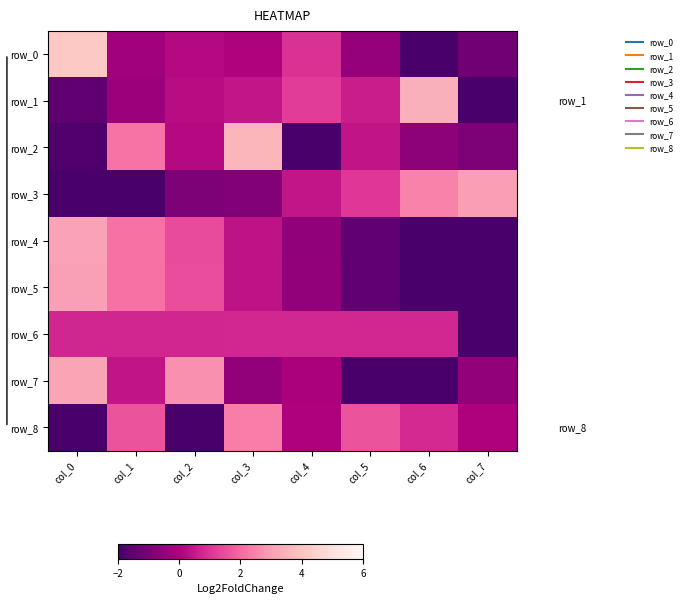

Reading left to right, what are all the values shown in this chart?

row_0: 4.2	-0.2	0.2	0.0	0.9	-0.5	-2.0	-1.1
row_1: -1.5	-0.3	0.2	0.4	1.2	0.6	3.4	-2.0
row_2: -1.9	2.2	0.2	3.6	-2.0	0.4	-0.6	-0.9
row_3: -2.0	-2.0	-0.9	-0.8	0.4	1.1	2.5	3.0
row_4: 3.1	2.2	1.5	0.4	-0.6	-1.5	-2.0	-2.0
row_5: 3.1	2.2	1.5	0.4	-0.5	-1.5	-2.0	-2.0
row_6: 0.7	0.7	0.7	0.8	0.8	0.8	0.8	-2.0
row_7: 3.2	0.4	2.7	-0.5	-0.1	-2.0	-2.0	-0.5
row_8: -2.0	1.6	-2.0	2.4	0.0	1.6	0.8	0.0